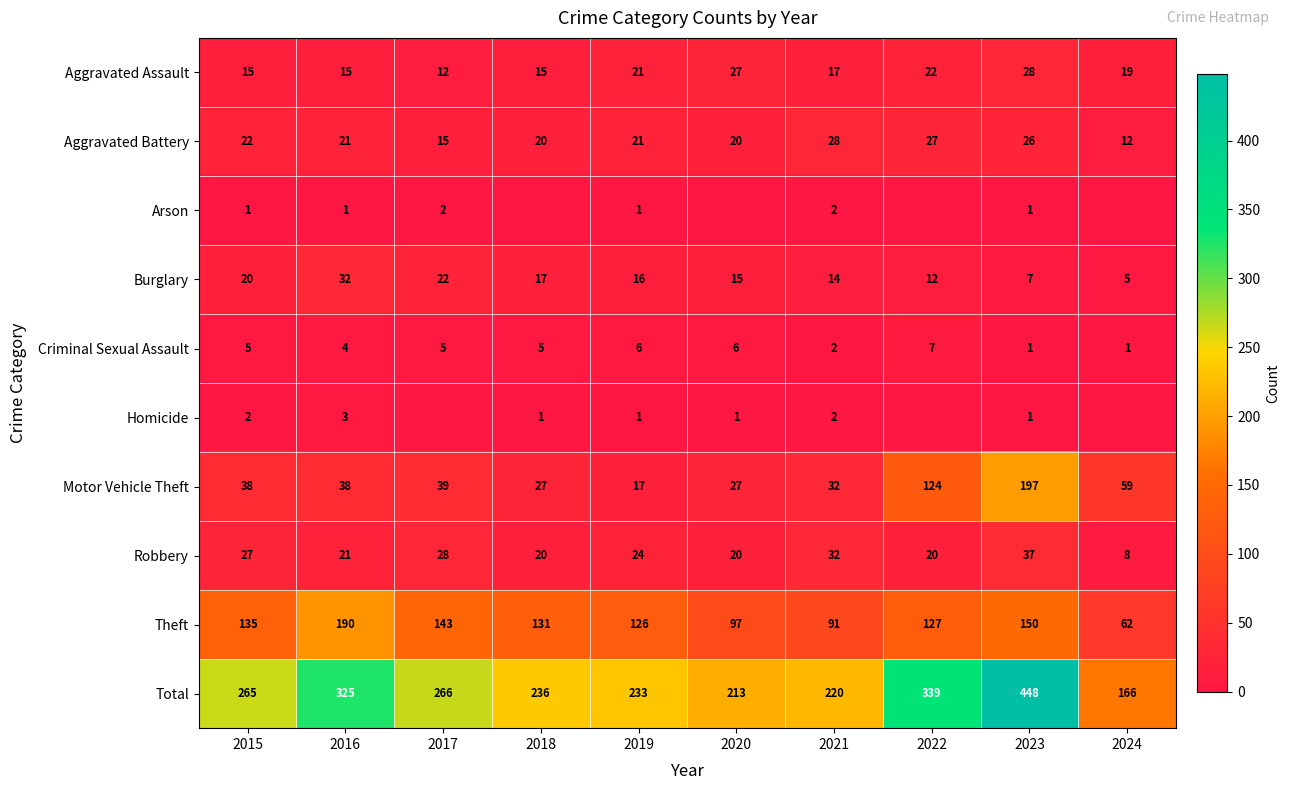

True or false: Aggravated Battery has a value of 20 at 2020.

True